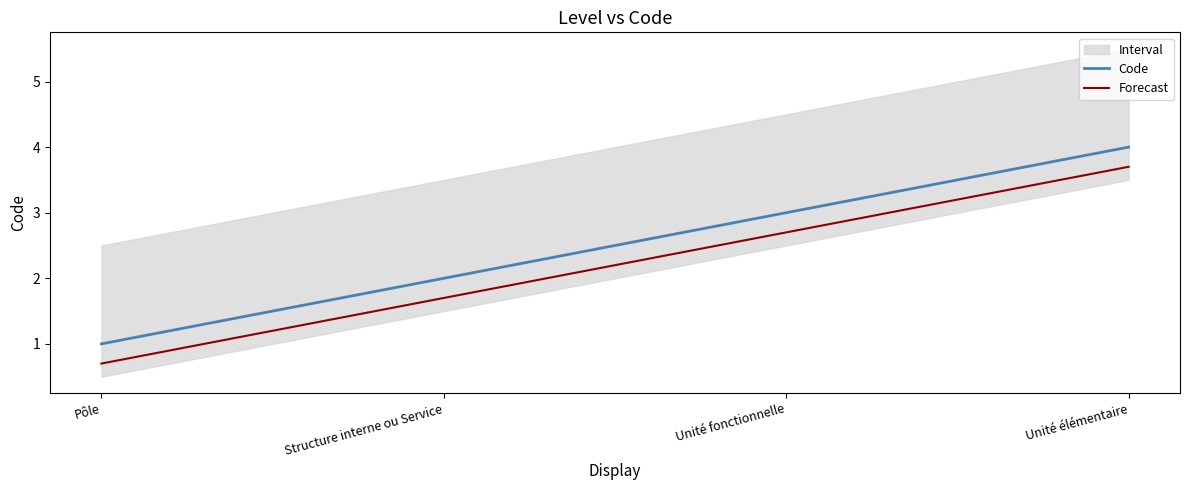

Which series has the largest total across all categories?

Code